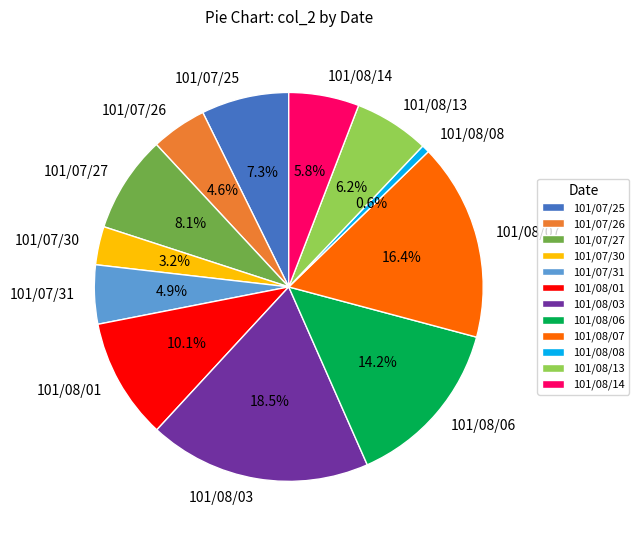

Which slice is the largest?

101/08/03